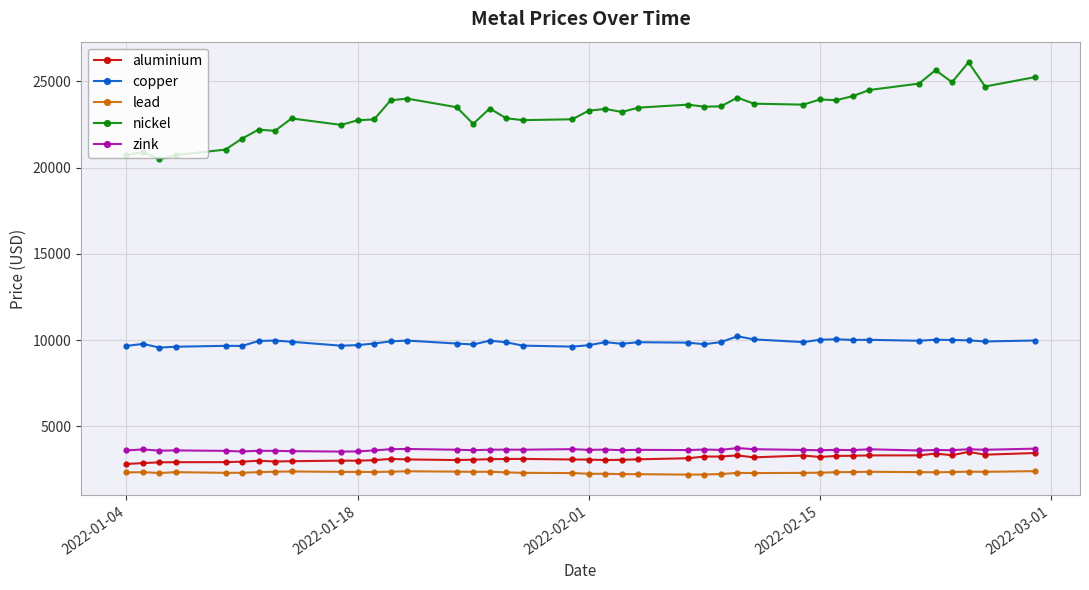

Which series has the largest total across all categories?

nickel